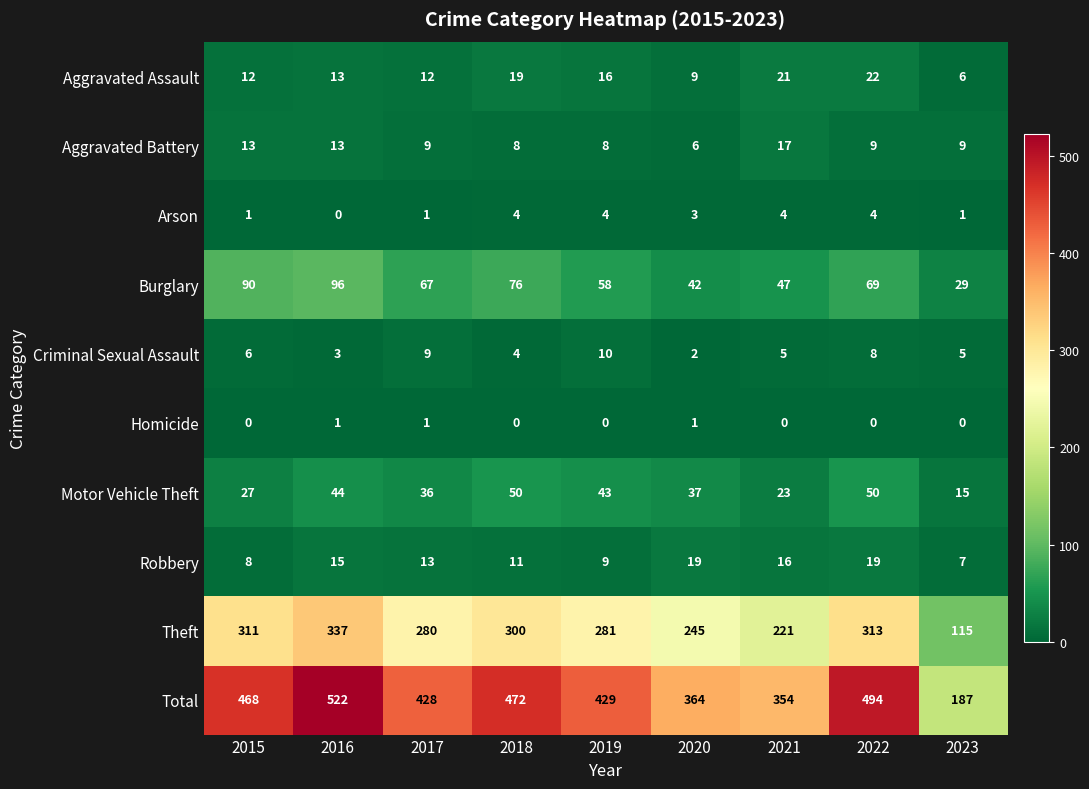

What is the difference between the highest and lowest values at 2017?

427